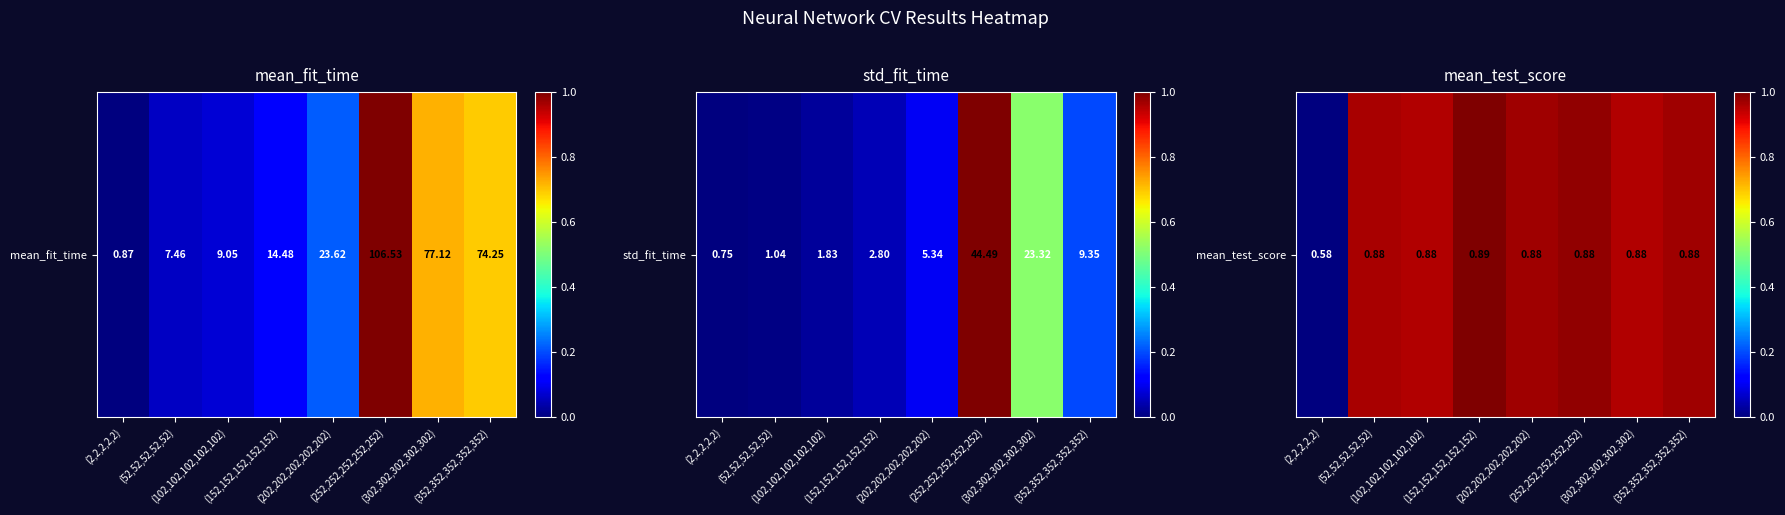

Which label corresponds to the smallest value in the chart?

(2,2,2,2,2)